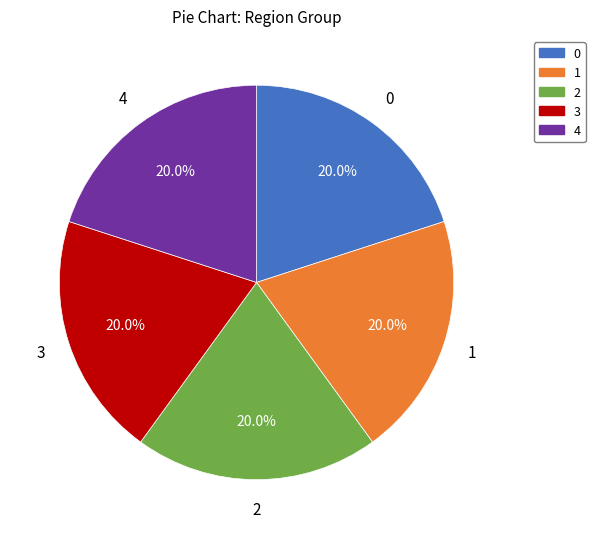

To the nearest percent, what is the difference between the largest and smallest slice percentages?

0%